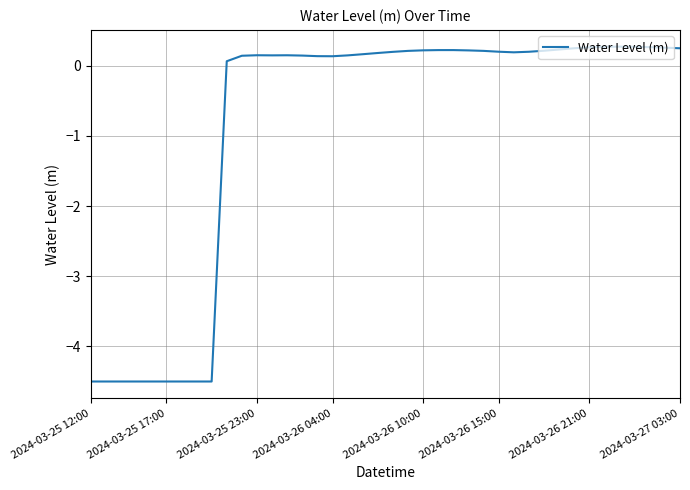

What is the greatest value displayed?

0.3